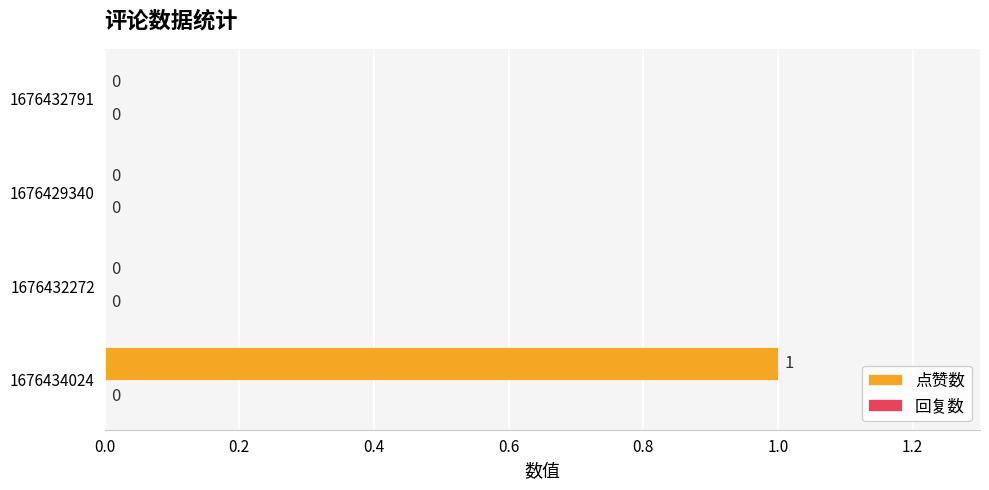

How many values exceed 0?

1